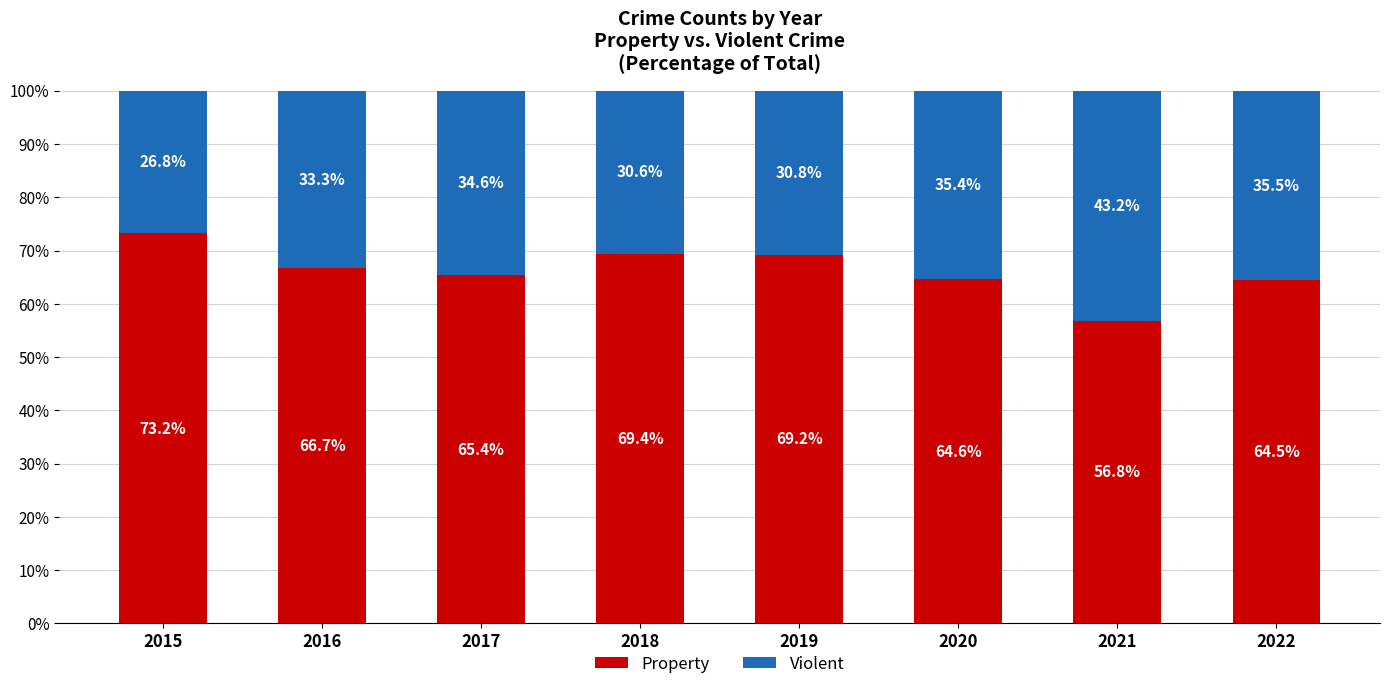

At which label does Property first exceed 66?

2015